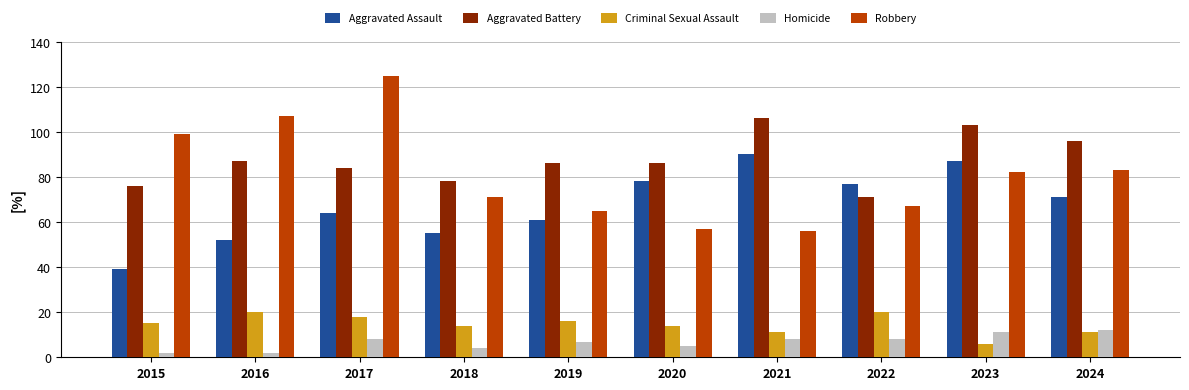

What is the average value of the Robbery series?

81